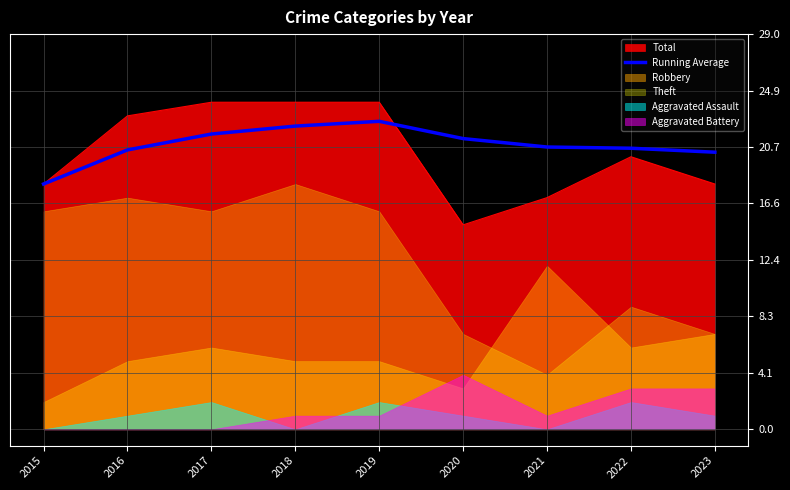

Reading left to right, extract all data points from this chart.

2015=18.0	2016=20.5	2017=21.7	2018=22.2	2019=22.6	2020=21.3	2021=20.7	2022=20.6	2023=20.3